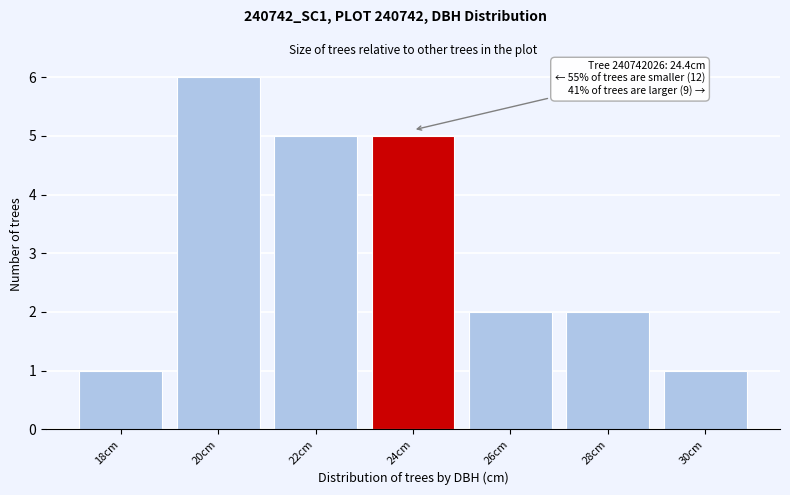

Reading right to left, list all the values displayed in this chart.

1	2	2	5	5	6	1